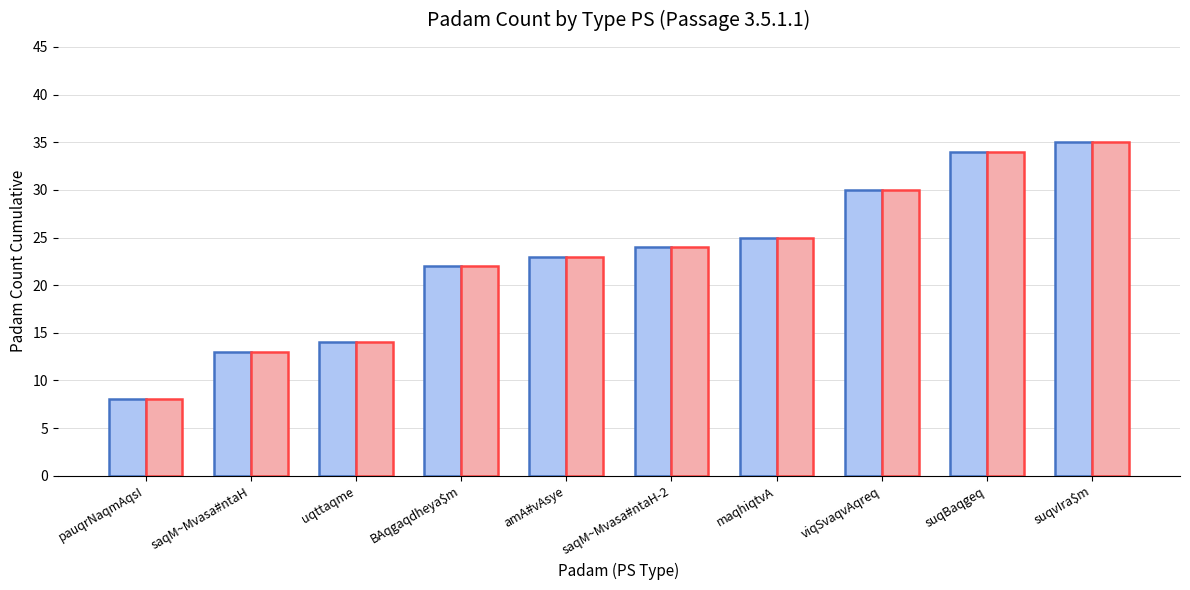

Count the number of categories in the chart.

10